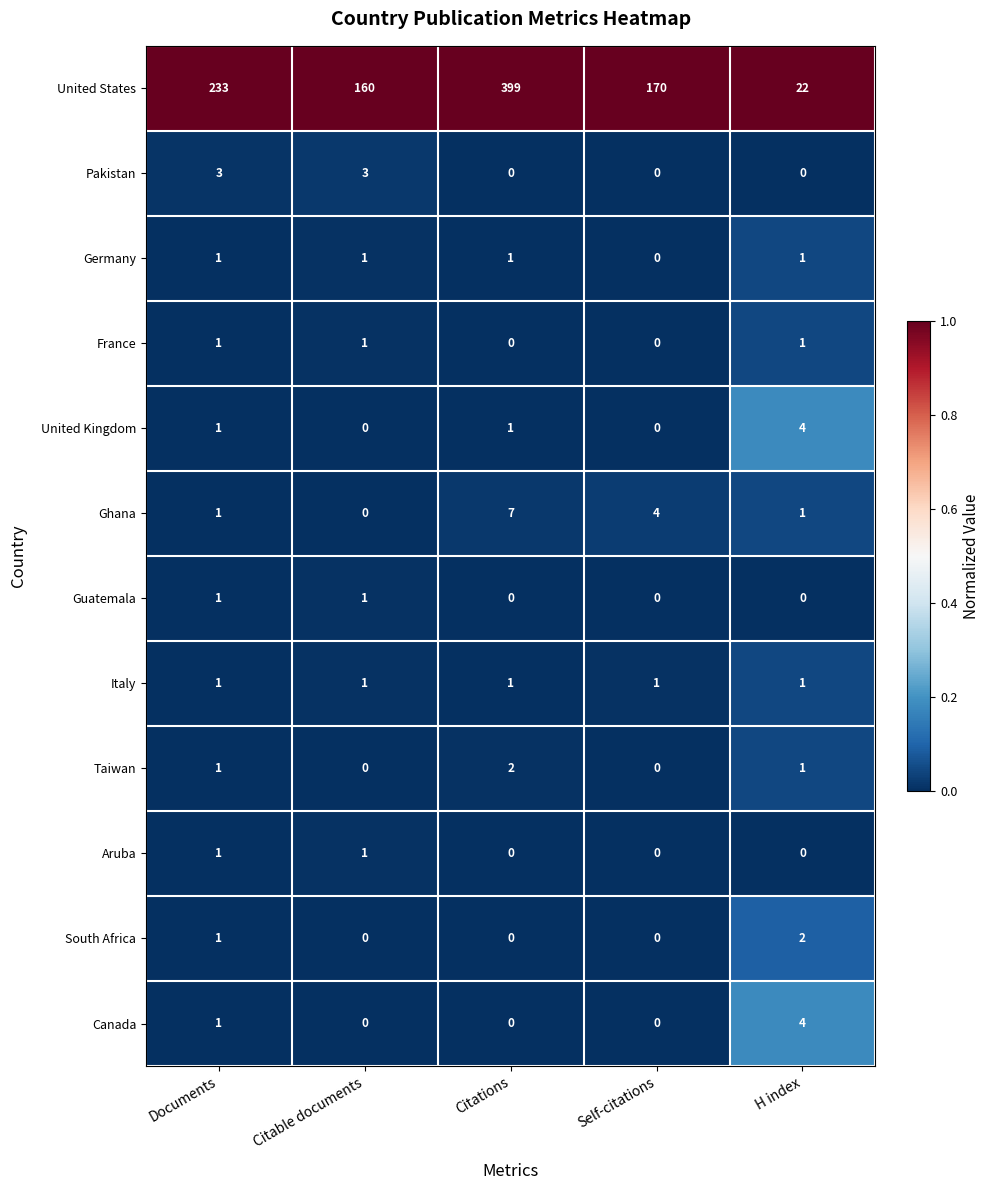

Is it true that United Kingdom equals 3 at Self-citations?

False